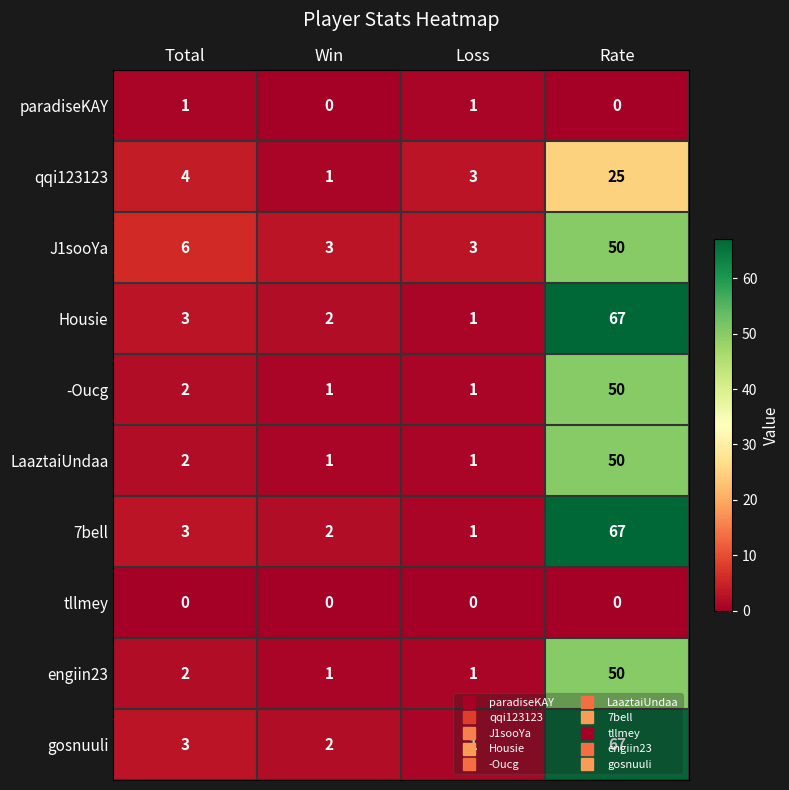

At how many categories does at least one series exceed 60?

1